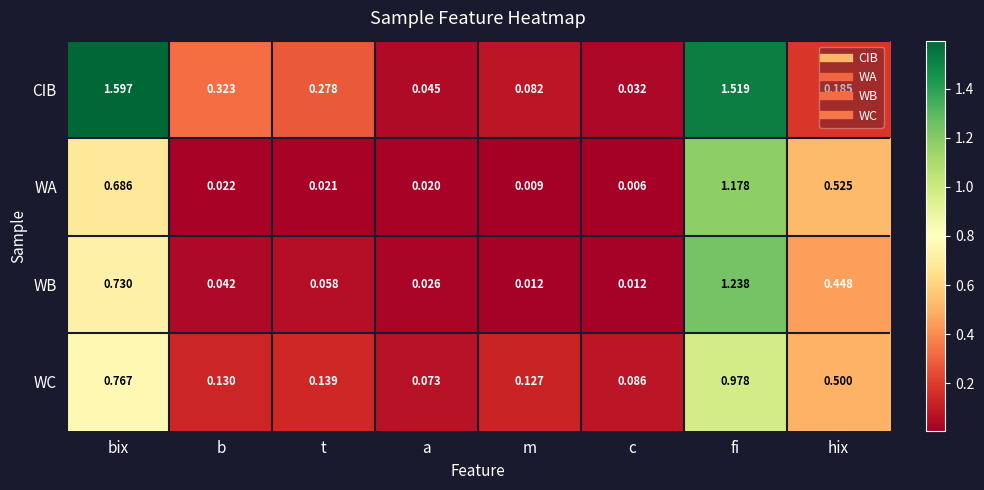

Where is CIB nearest to the value 0?

c